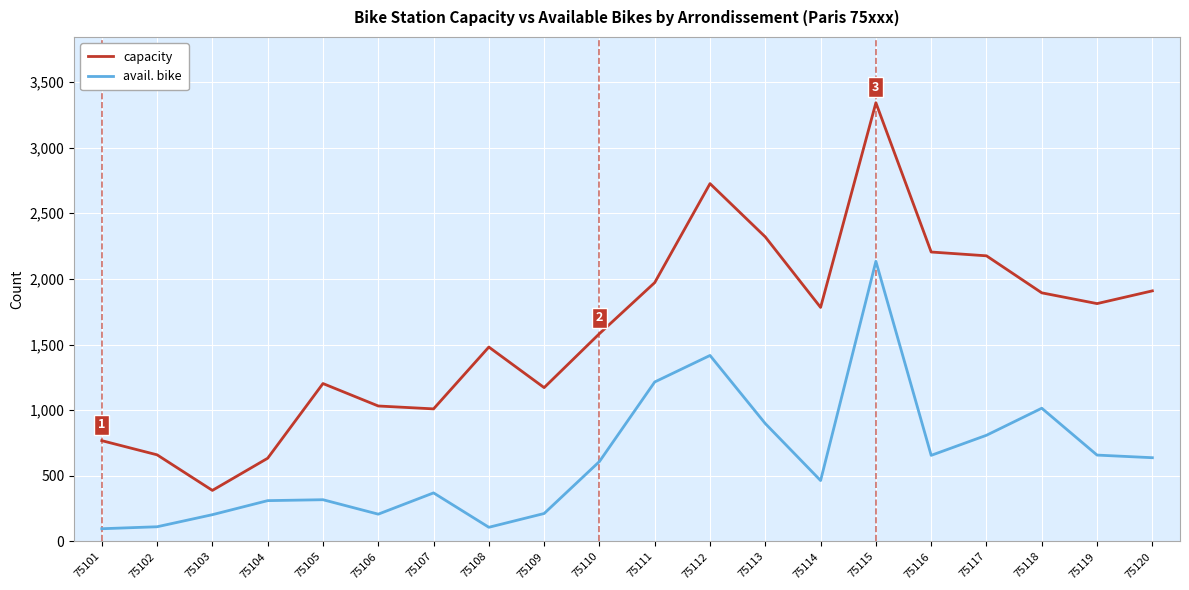

True or false: capacity and avail. bike cross at least once.

False